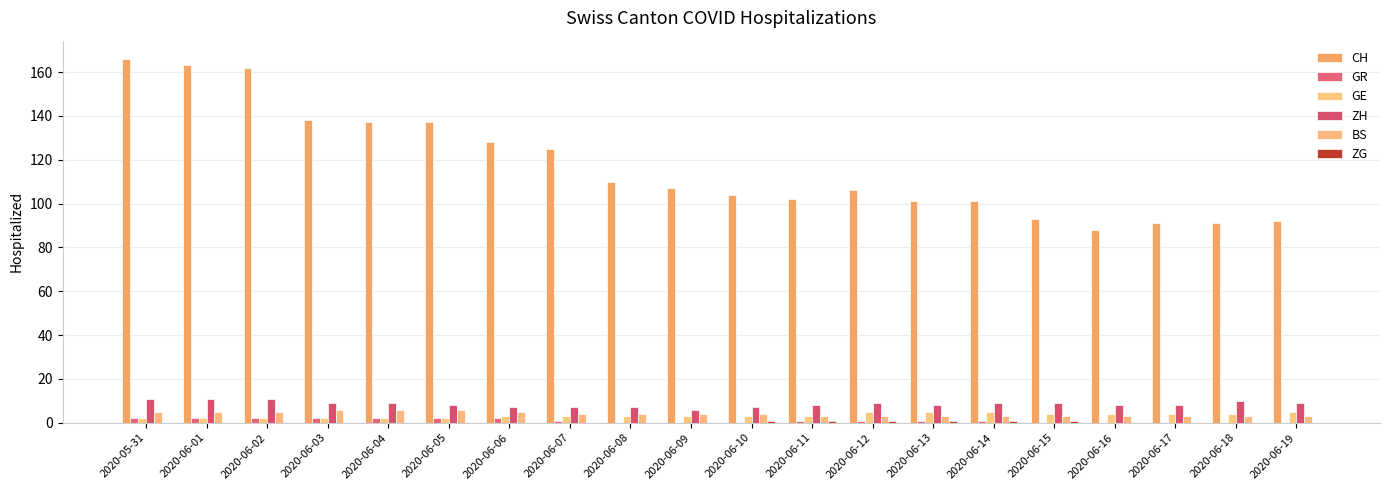

What is the greatest value displayed?

166